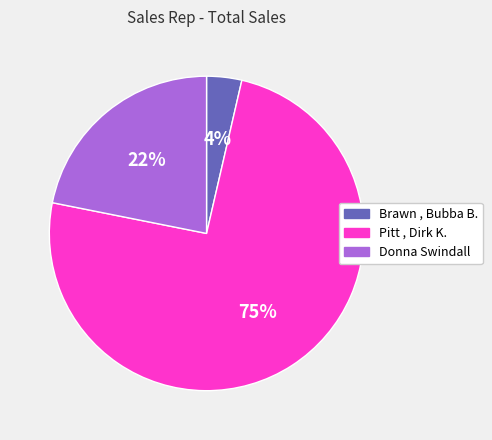

Between Brawn , Bubba B. and Pitt , Dirk K., which is larger?

Pitt , Dirk K.